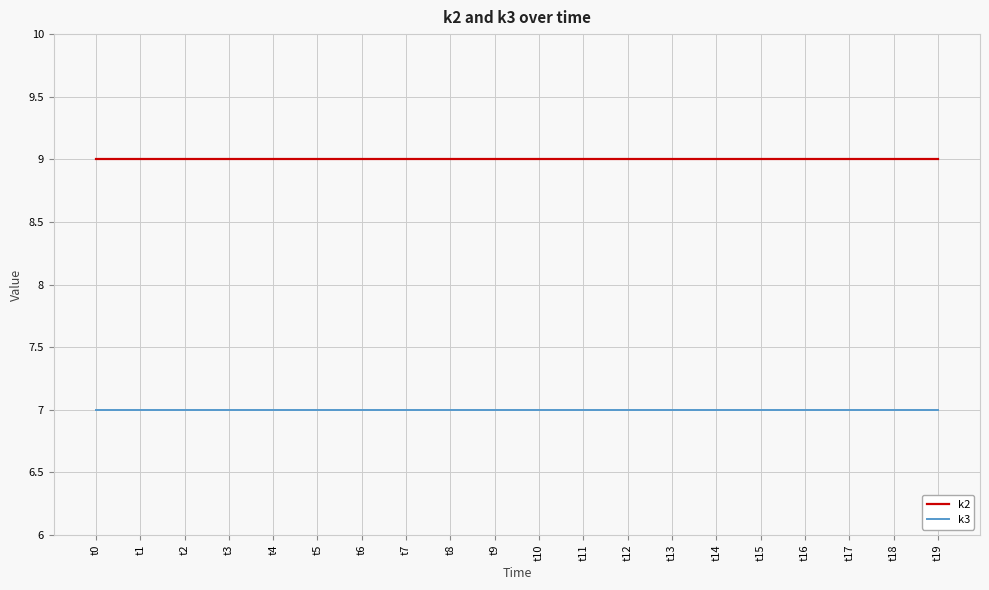

Reading right to left, what are all the values shown in this chart?

k2: 9	9	9	9	9	9	9	9	9	9	9	9	9	9	9	9	9	9	9	9
k3: 7	7	7	7	7	7	7	7	7	7	7	7	7	7	7	7	7	7	7	7